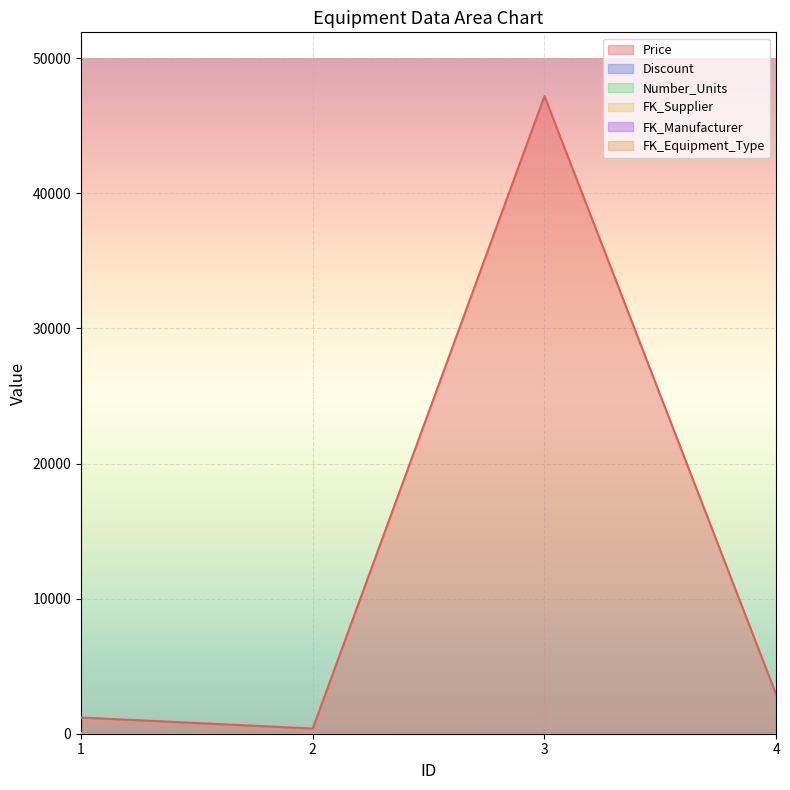

In FK_Supplier, how many points are higher than both neighbors (excluding endpoints)?

1